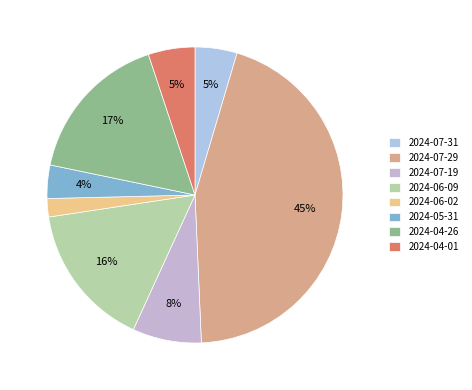

Which slice is the largest?

2024-07-29